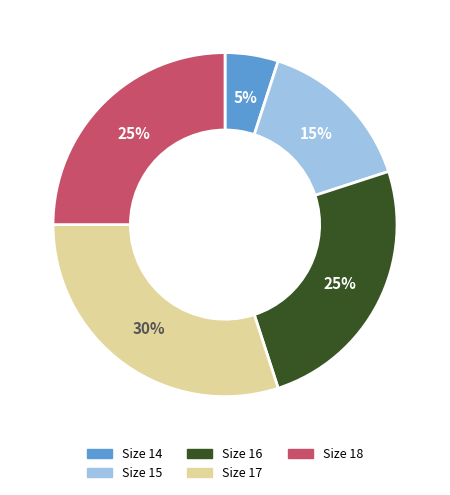

Do Size 14 and Size 18 together represent more than half of the pie?

No